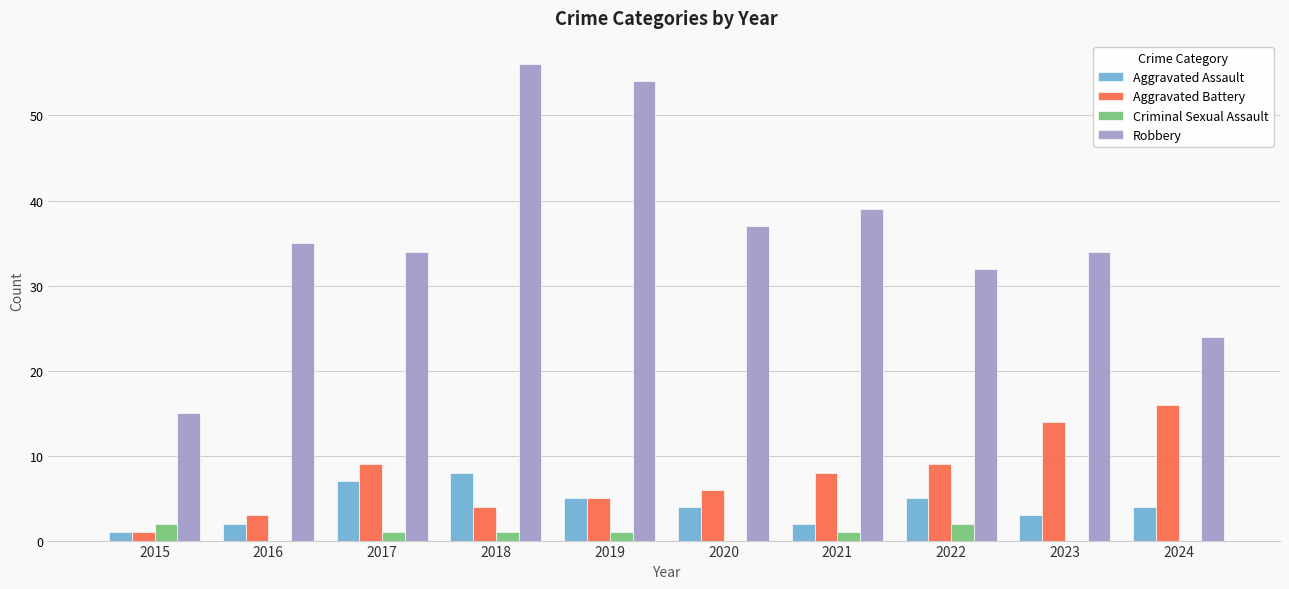

Reading left to right, extract all data points from this chart.

Aggravated Assault: 2015=1	2016=2	2017=7	2018=8	2019=5	2020=4	2021=2	2022=5	2023=3	2024=4
Aggravated Battery: 2015=1	2016=3	2017=9	2018=4	2019=5	2020=6	2021=8	2022=9	2023=14	2024=16
Criminal Sexual Assault: 2015=2	2016=0	2017=1	2018=1	2019=1	2020=0	2021=1	2022=2	2023=0	2024=0
Robbery: 2015=15	2016=35	2017=34	2018=56	2019=54	2020=37	2021=39	2022=32	2023=34	2024=24